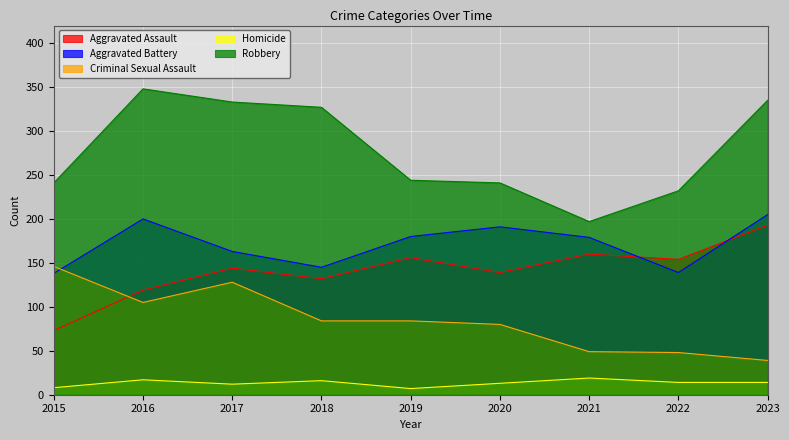

What are all the series names shown in the legend?

Aggravated Assault, Aggravated Battery, Criminal Sexual Assault, Homicide, Robbery